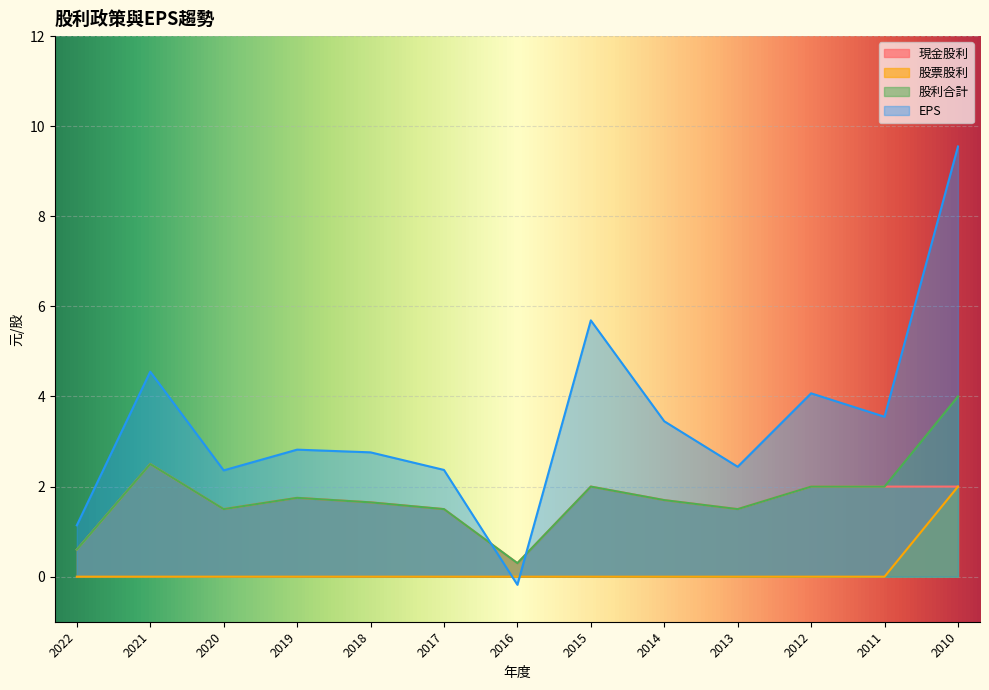

Rank the categories by EPS value from highest to lowest.

2010, 2015, 2021, 2012, 2011, 2014, 2019, 2018, 2013, 2017, 2020, 2022, 2016